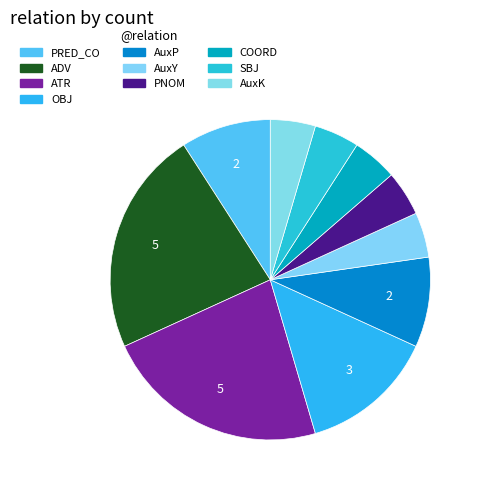

What is the change in value from ADV to AuxK?

-4